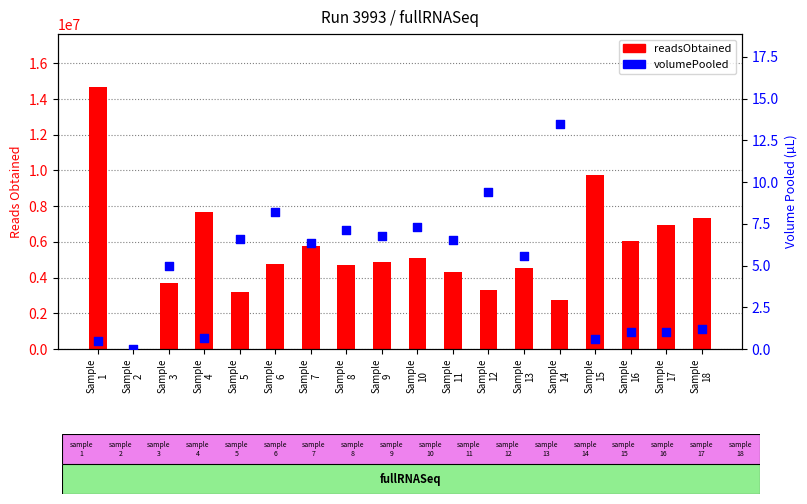

At how many categories does at least one series exceed 1503881?

17